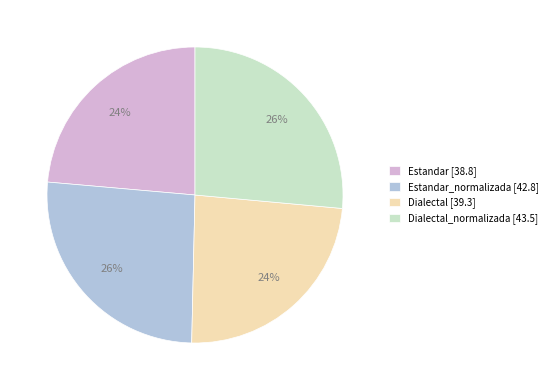

Approximately how many times larger is the value at Estandar [38.8] compared to Dialectal_normalizada [43.5]?

0.9